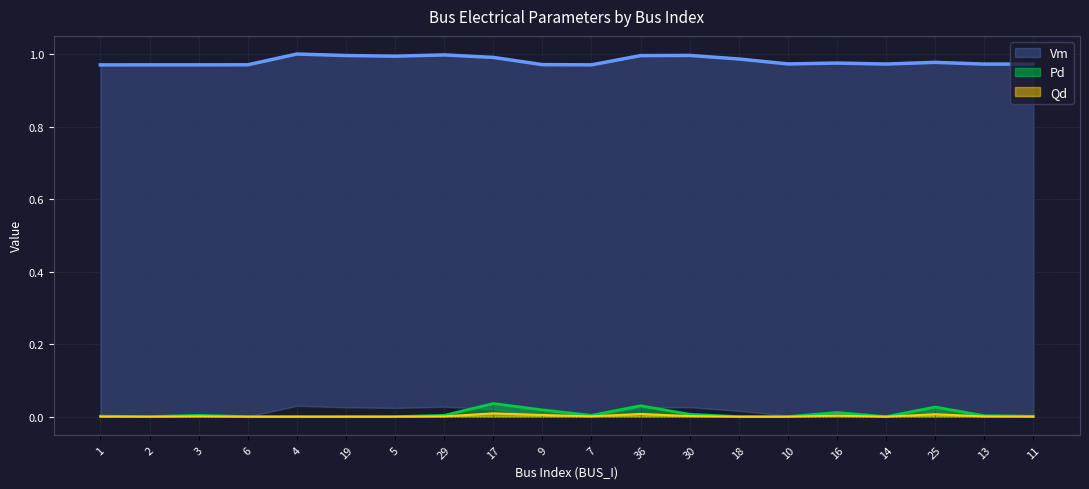

The Qd series shows 0.0 at 19. True or false?

True